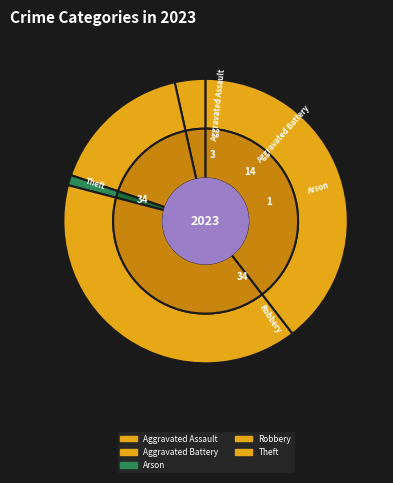

How many segments does this pie chart have?

7